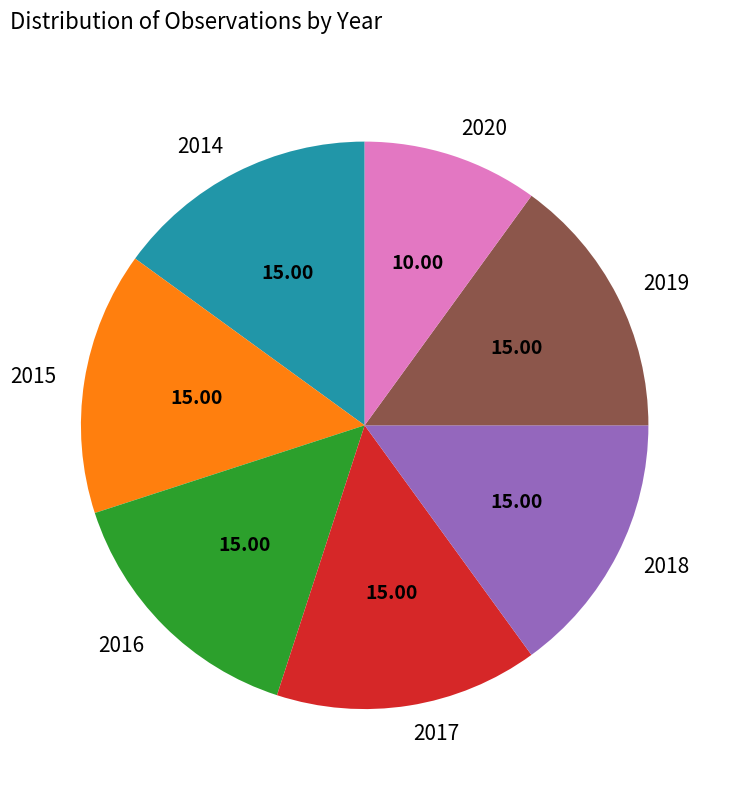

Count the number of slices in the pie.

7